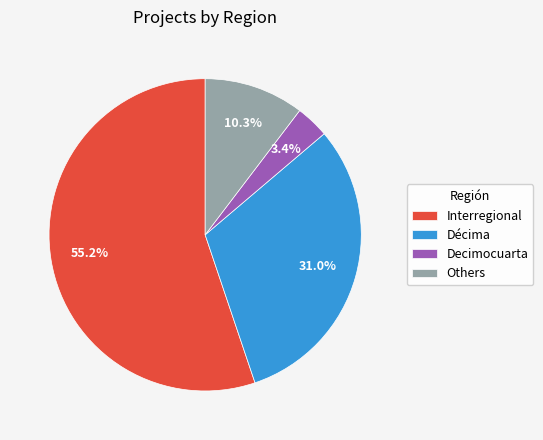

What percentage is NOT represented by Decimocuarta?

96.6%